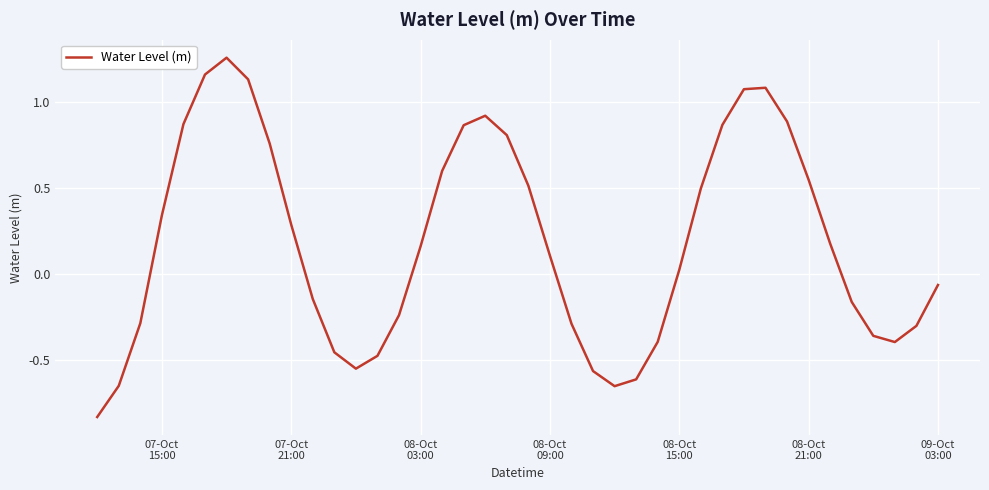

What is the difference between the maximum and minimum values?

2.1